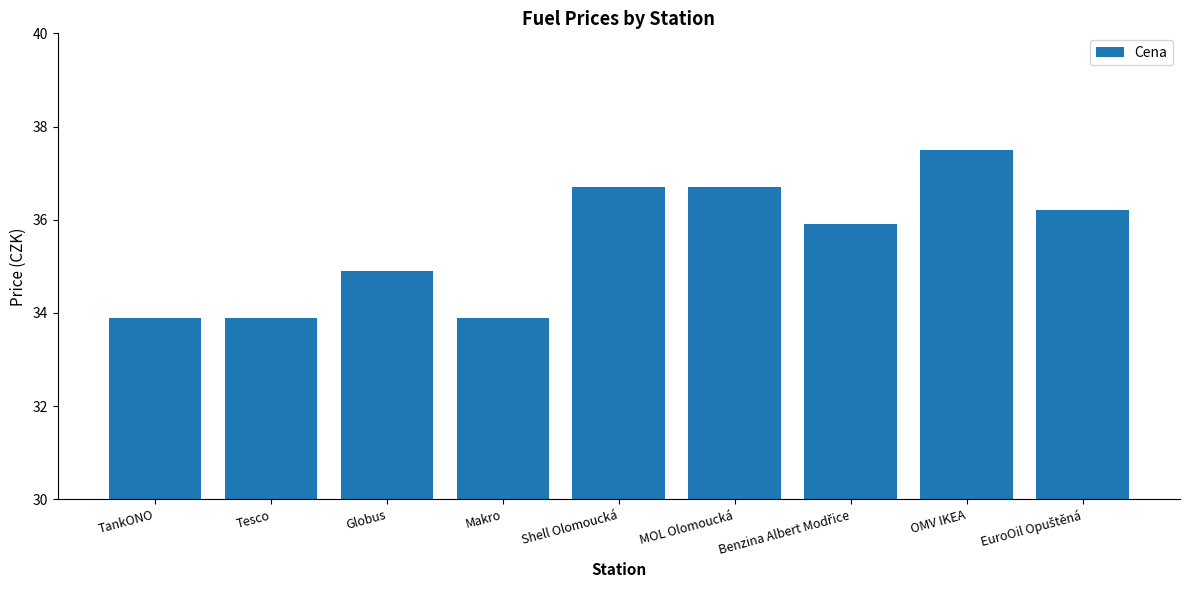

What is the value of the 8th bar from the left?

37.5